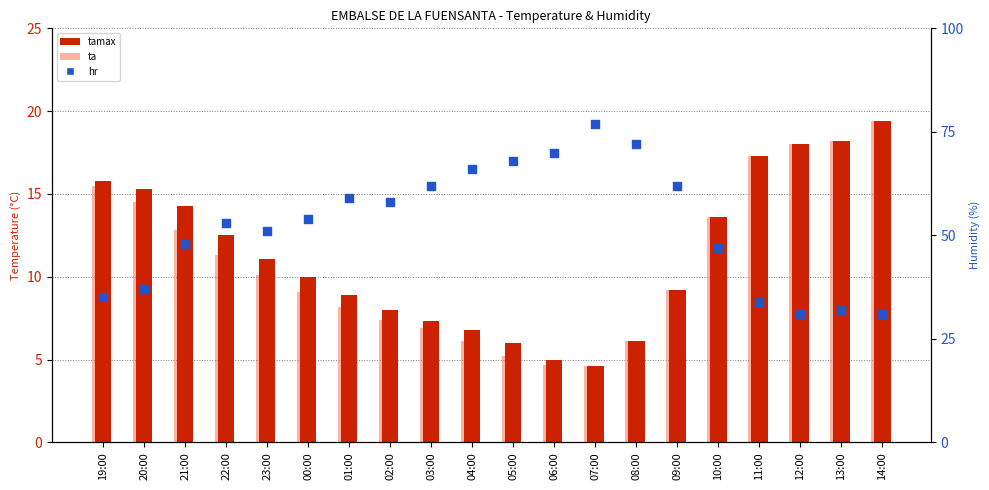

At which category is the sum across all series the highest?

07:00